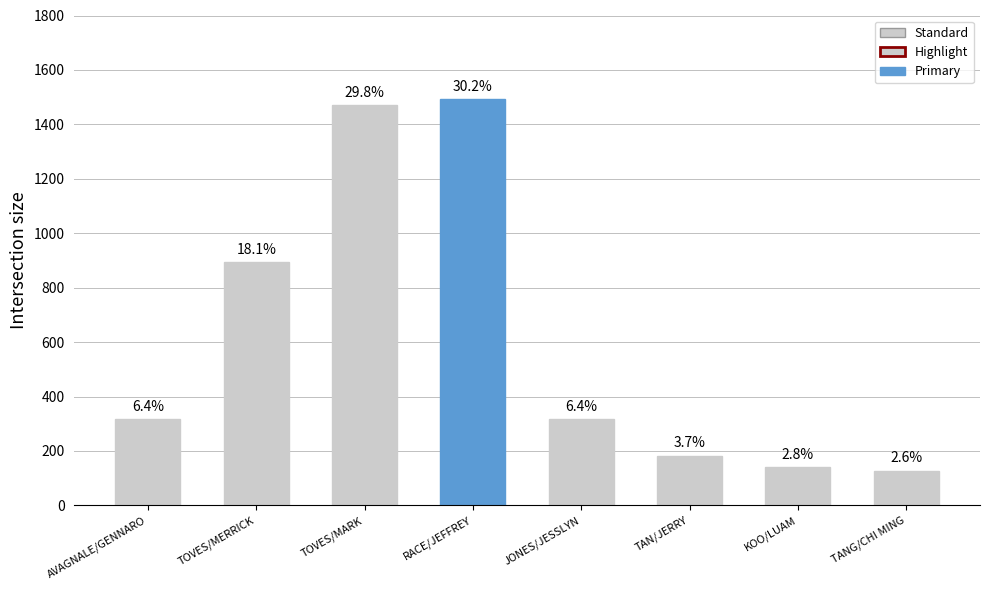

What is the greatest value displayed?

1491.5